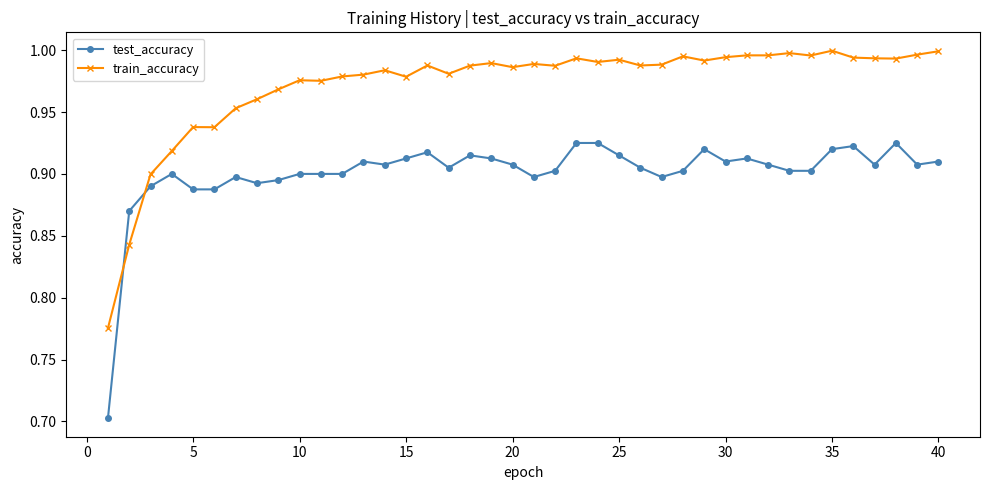

List the series in order of their overall mean, lowest first.

test_accuracy, train_accuracy